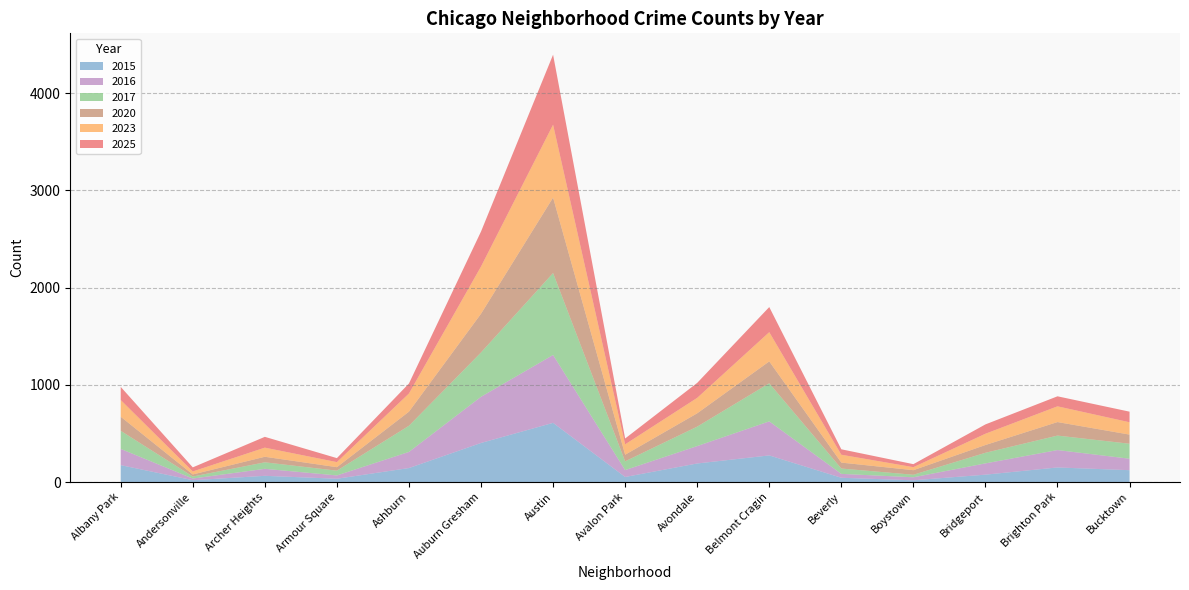

Reading left to right, extract all data points from this chart.

2025: 135	42	111	41	103	360	720	60	154	258	56	31	96	103	109
2015: 174	19	64	34	144	402	609	52	191	274	44	18	76	150	122
2017: 186	21	67	49	269	456	843	90	200	392	55	26	109	149	154
2016: 167	17	72	34	166	475	698	71	179	350	40	31	116	179	118
2023: 172	31	94	52	187	486	750	107	159	301	81	31	116	162	127
2020: 145	21	57	36	145	398	776	68	137	225	61	47	80	139	94